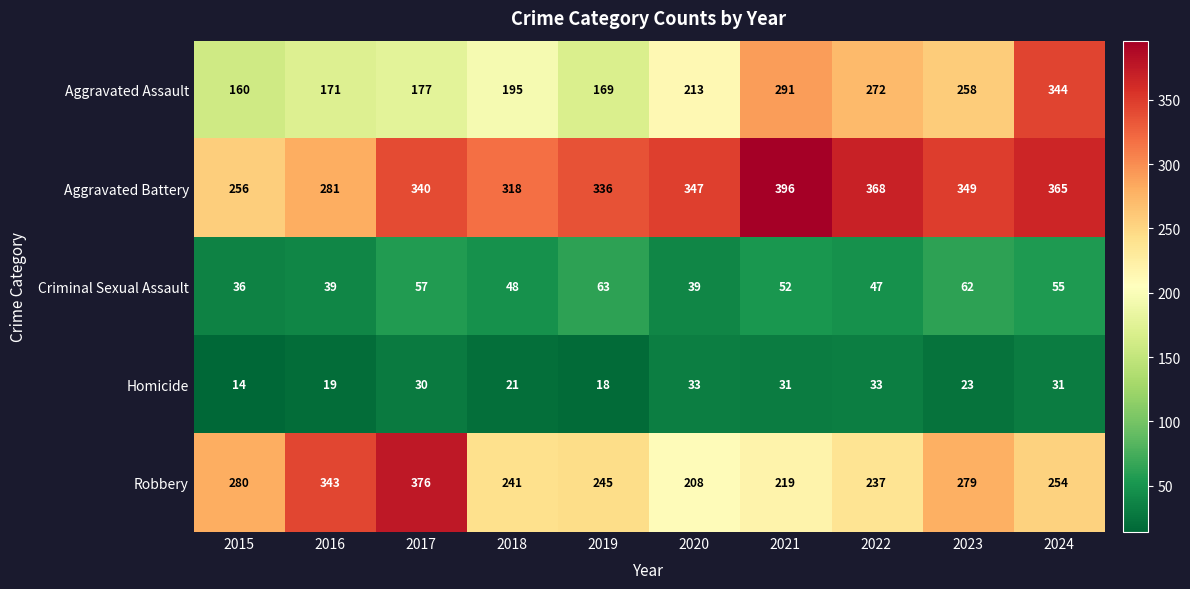

At which label does Aggravated Battery reach its peak?

2021